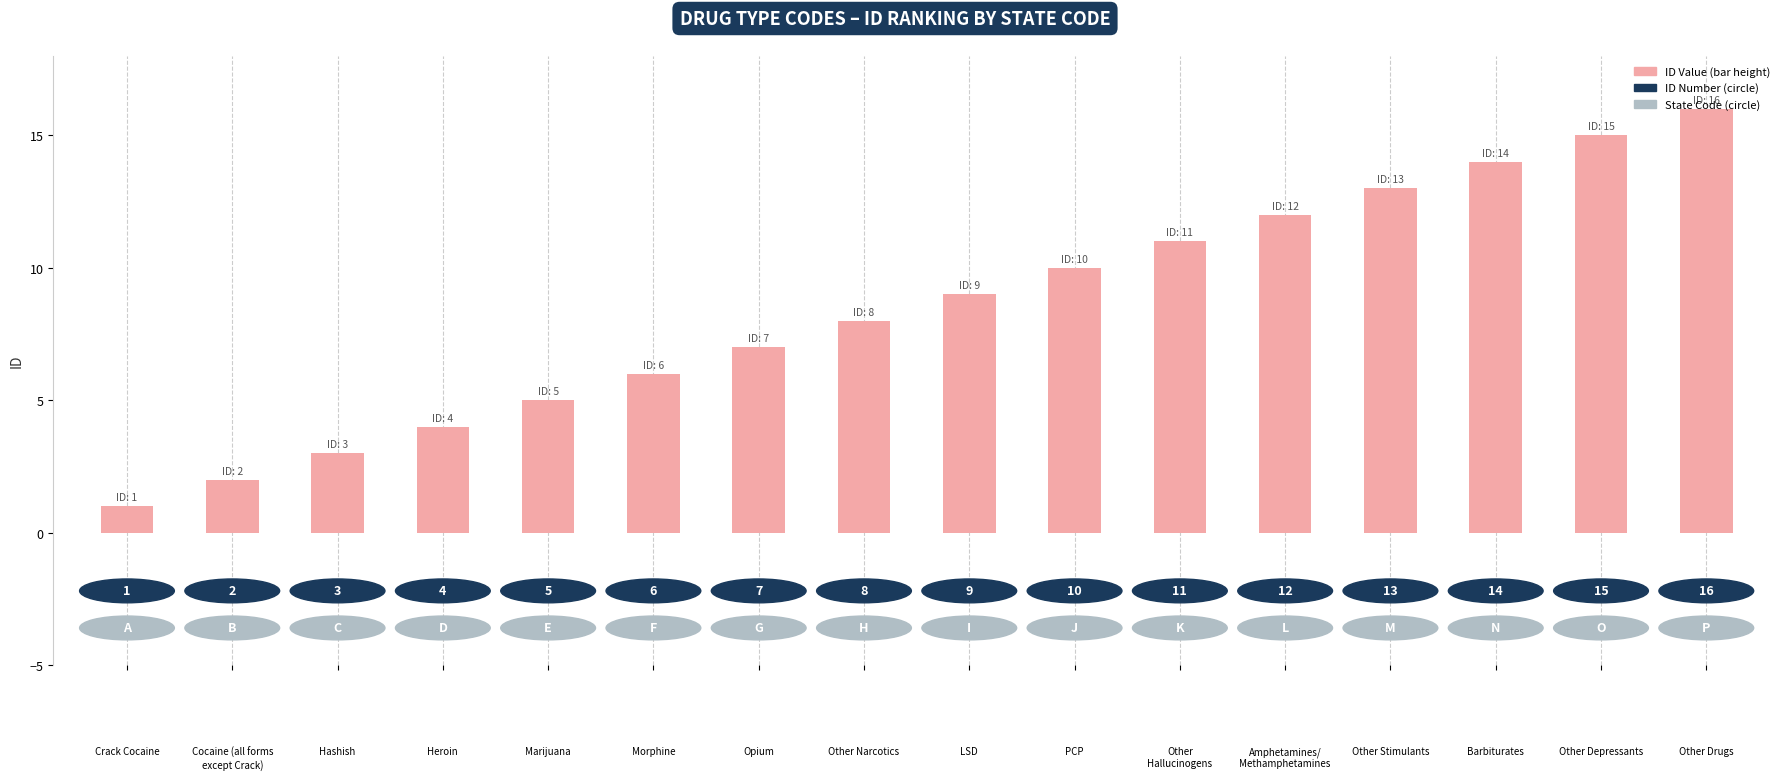

What is the label of the 15th bar from the right?

Cocaine (all forms
except Crack)